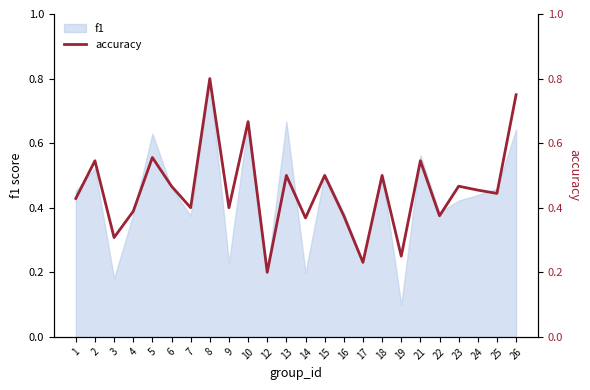

True or false: the data has more than 1 interior local peaks.

True